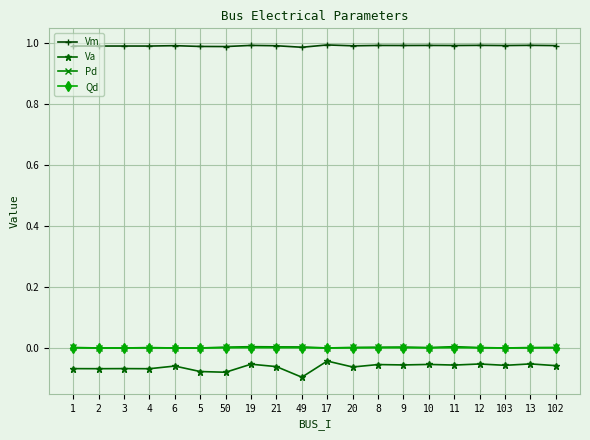

Which series has the widest spread of values?

Va